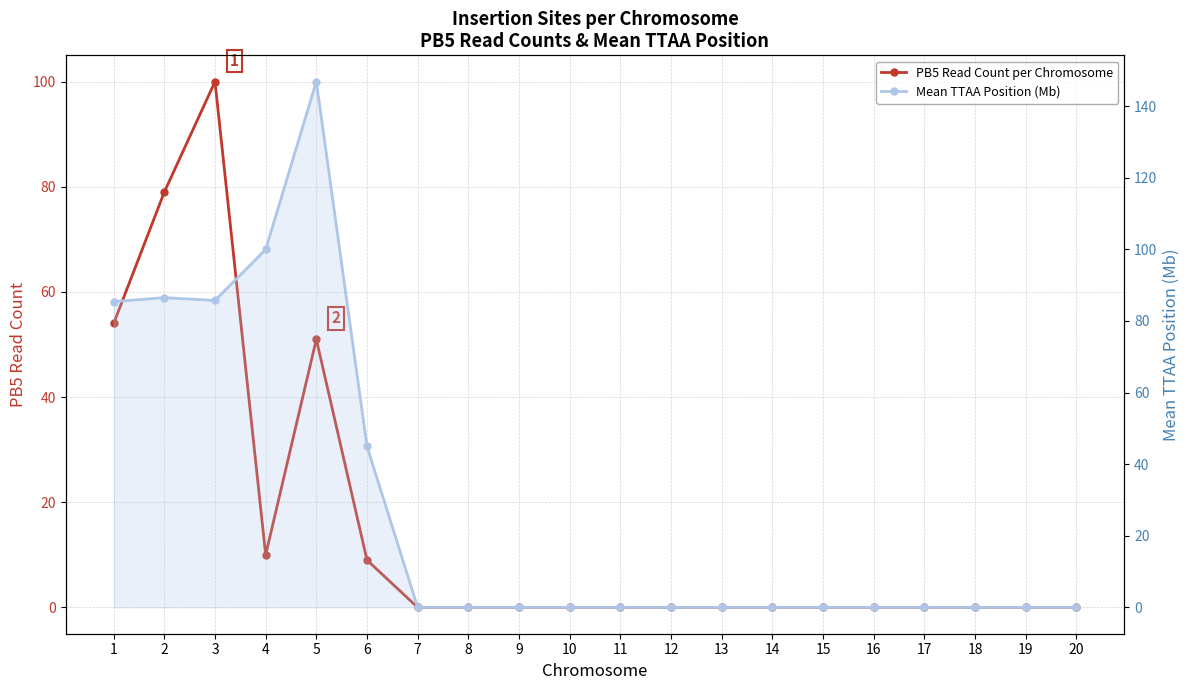

Which category has the lowest value in the PB5 Read Count per Chromosome series?

7